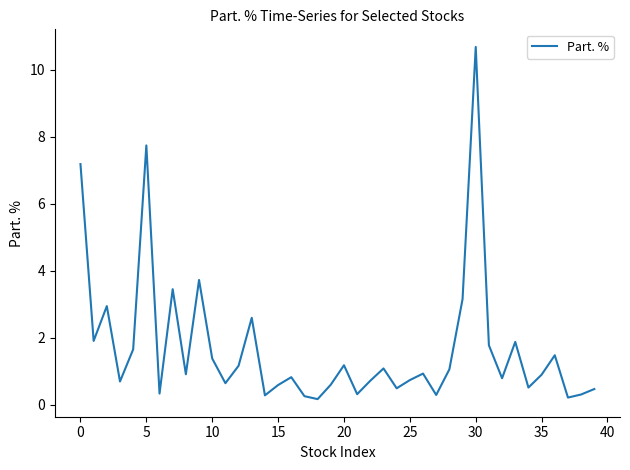

What is the greatest value displayed?

10.7